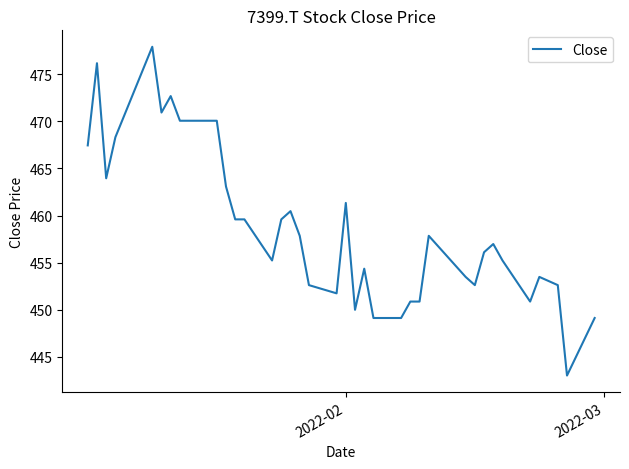

What is the difference between the maximum and minimum values?

34.9